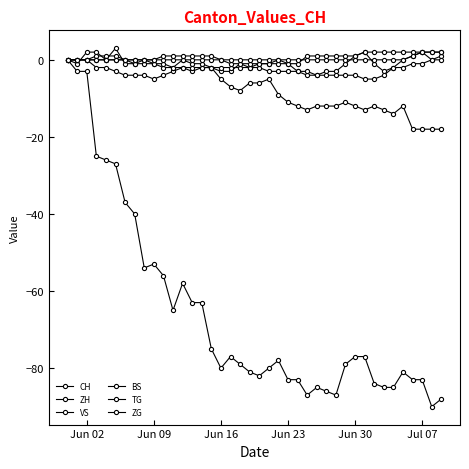

Rank the series by their maximum value, from highest to lowest.

VS, ZH, TG, ZG, BS, CH